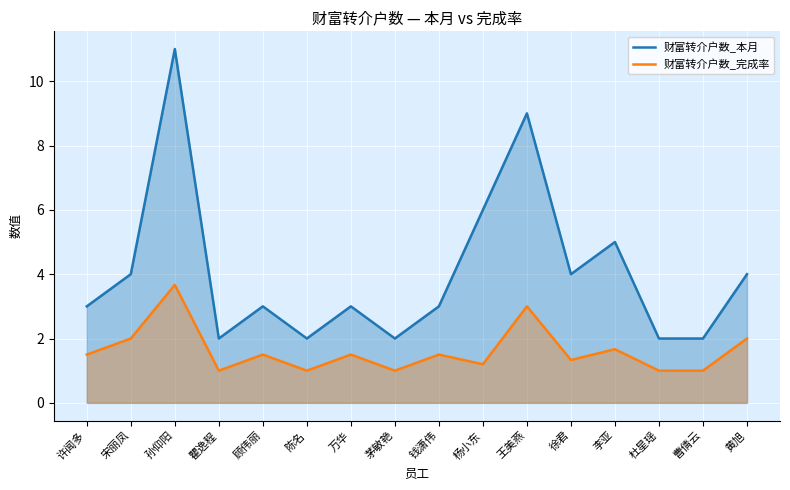

Where is 财富转介户数_完成率 nearest to the value 2?

宋丽凤